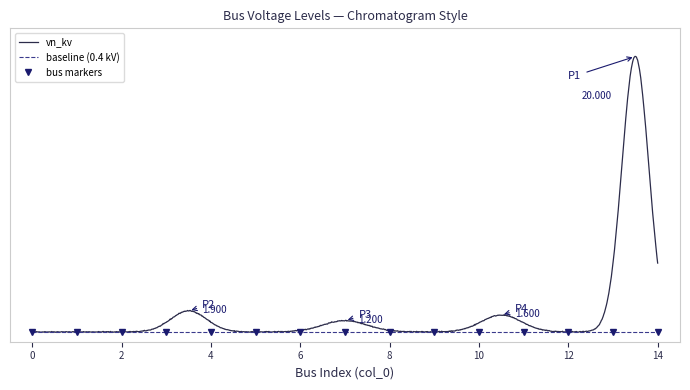

Between 4 and 0, which is larger?

4